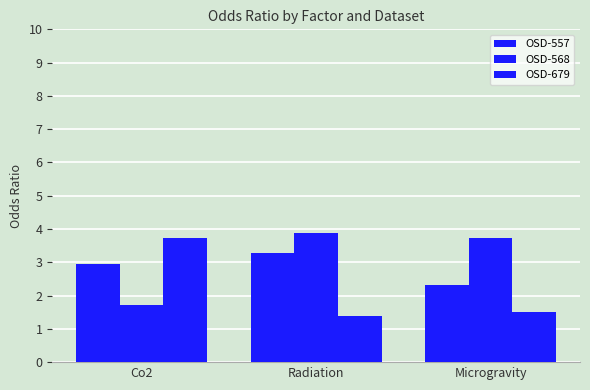

The value of OSD-679 at Co2 is 1.7. True or false?

False